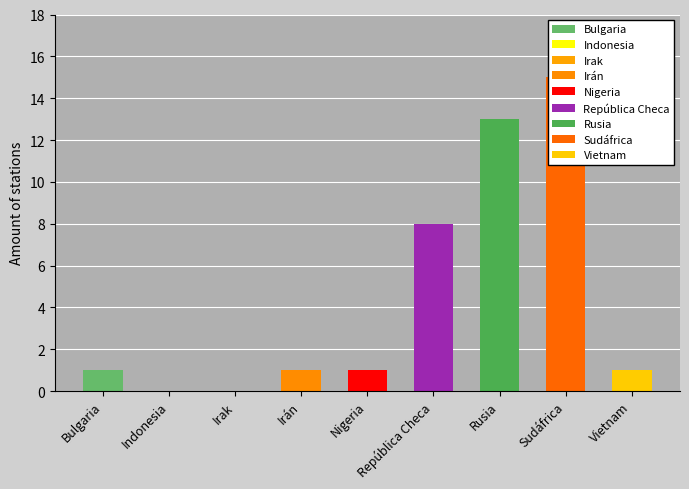

Reading right to left, transcribe all the data shown in this chart.

Vietnam=1	Sudáfrica=15	Rusia=13	República Checa=8	Nigeria=1	Irán=1	Irak=0	Indonesia=0	Bulgaria=1